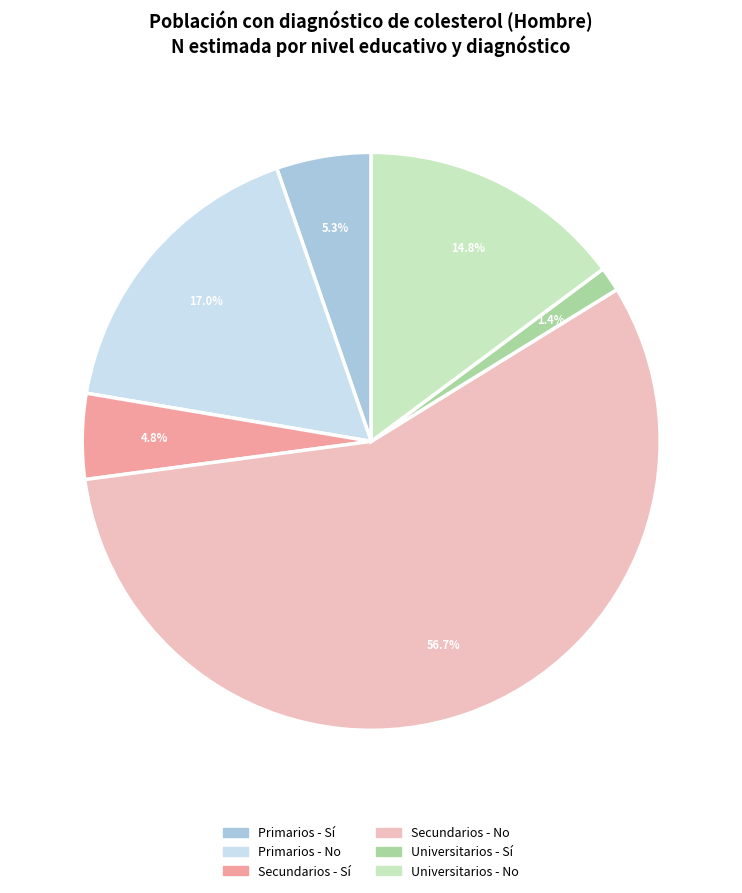

What is the majority slice?

Secundarios - No